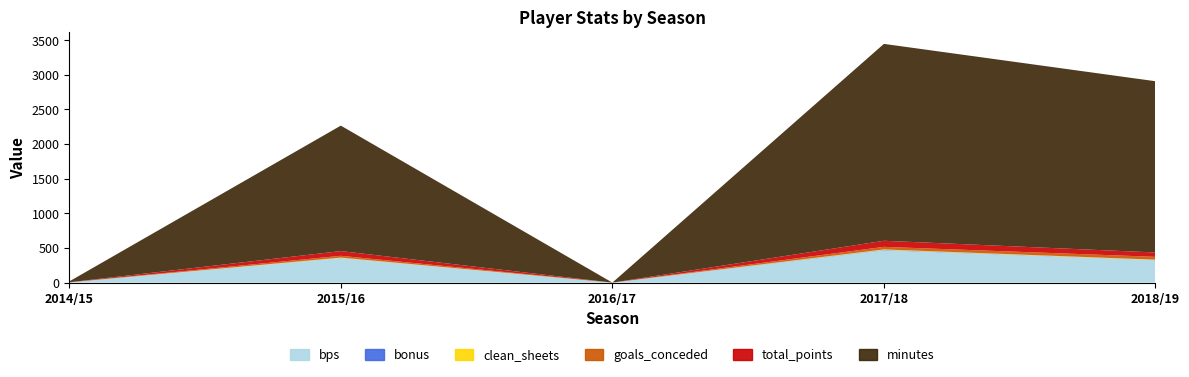

Reading left to right, extract all data points from this chart.

bps: 2014/15=4	2015/16=353	2016/17=0	2017/18=467	2018/19=325
bonus: 2014/15=0	2015/16=2	2016/17=0	2017/18=5	2018/19=1
clean_sheets: 2014/15=0	2015/16=6	2016/17=0	2017/18=7	2018/19=5
goals_conceded: 2014/15=0	2015/16=26	2016/17=0	2017/18=37	2018/19=41
total_points: 2014/15=1	2015/16=68	2016/17=0	2017/18=88	2018/19=63
minutes: 2014/15=12	2015/16=1811	2016/17=0	2017/18=2842	2018/19=2472